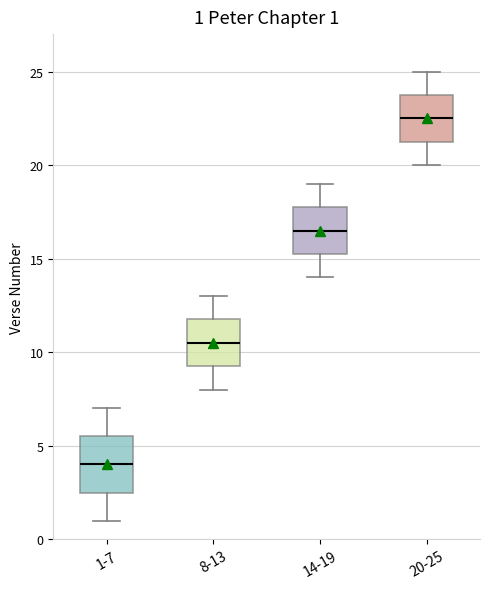

Which box's median line is the lowest?

1-7